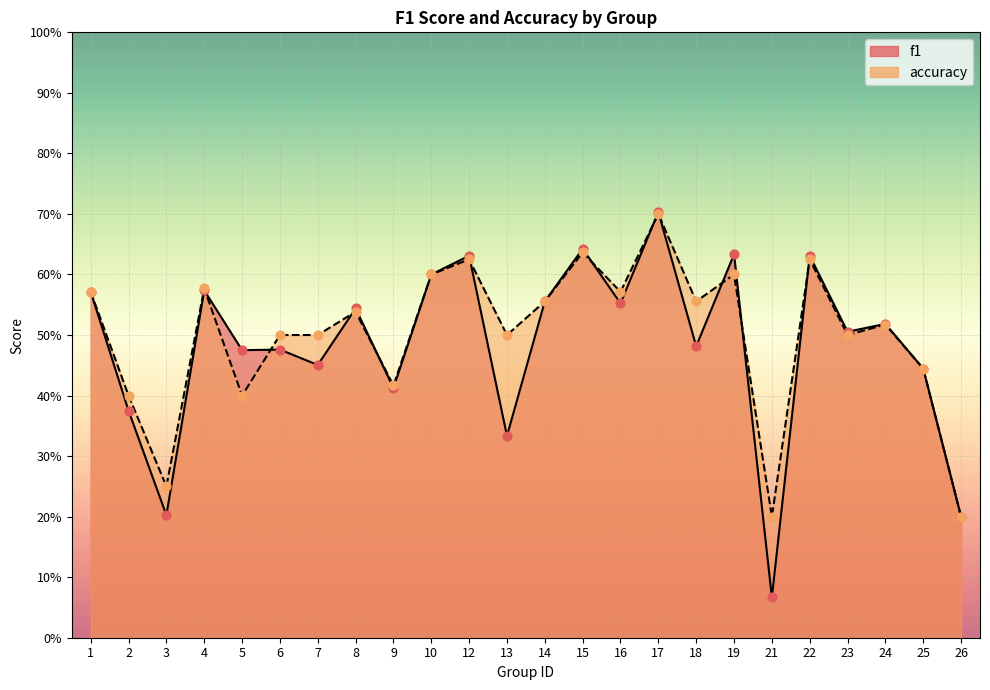

Which series has the largest total across all categories?

accuracy